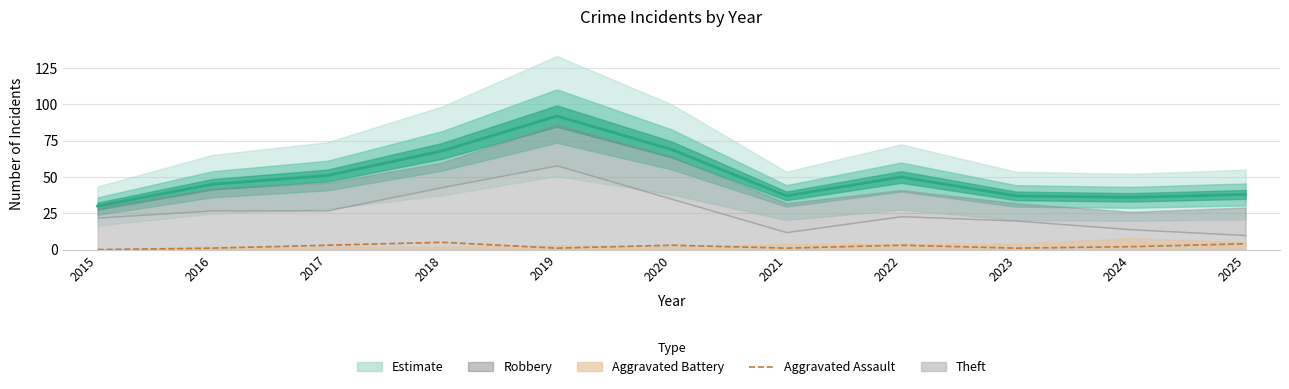

True or false: the data shows 0 at 2023.

False